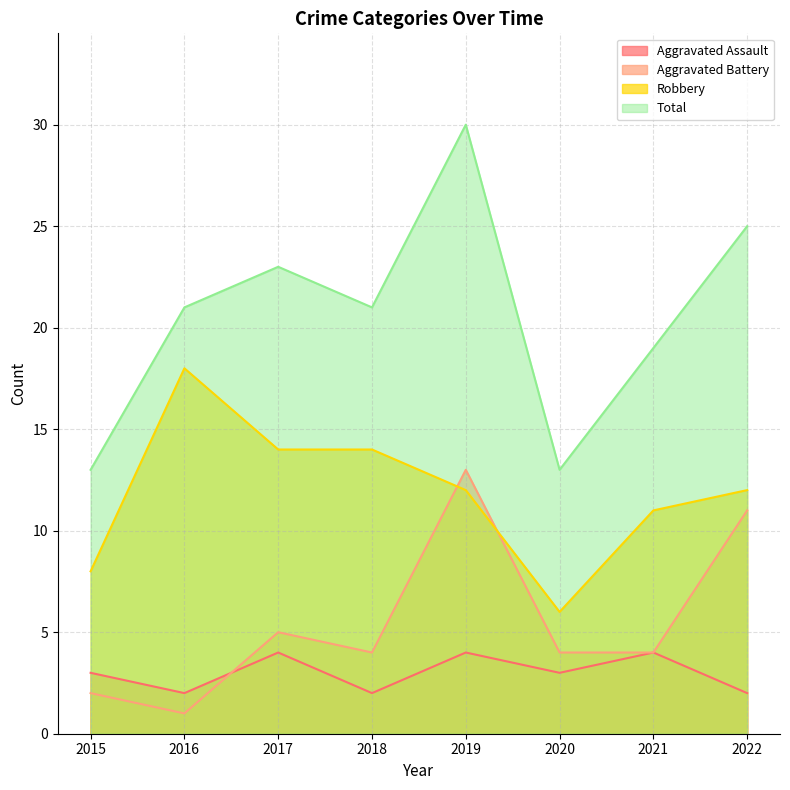

Reading left to right, what are all the values shown in this chart?

Aggravated Assault: 3	2	4	2	4	3	4	2
Aggravated Battery: 2	1	5	4	13	4	4	11
Robbery: 8	18	14	14	12	6	11	12
Total: 13	21	23	21	30	13	19	25